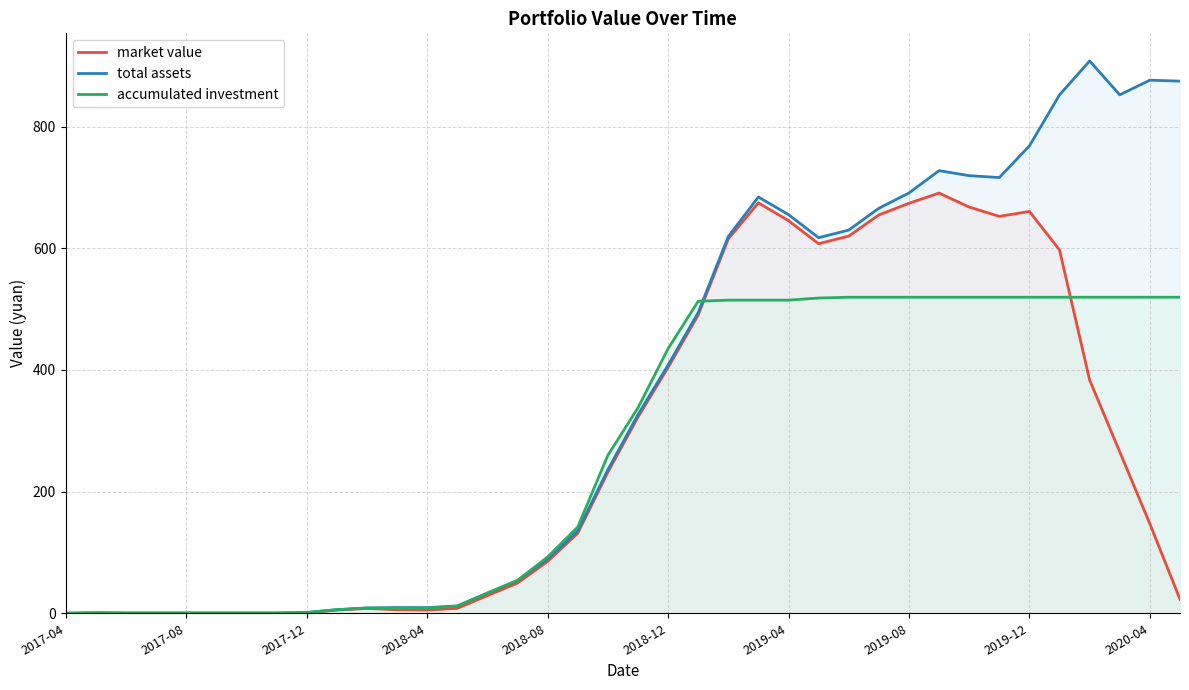

True or false: total assets and accumulated investment cross at least once.

True